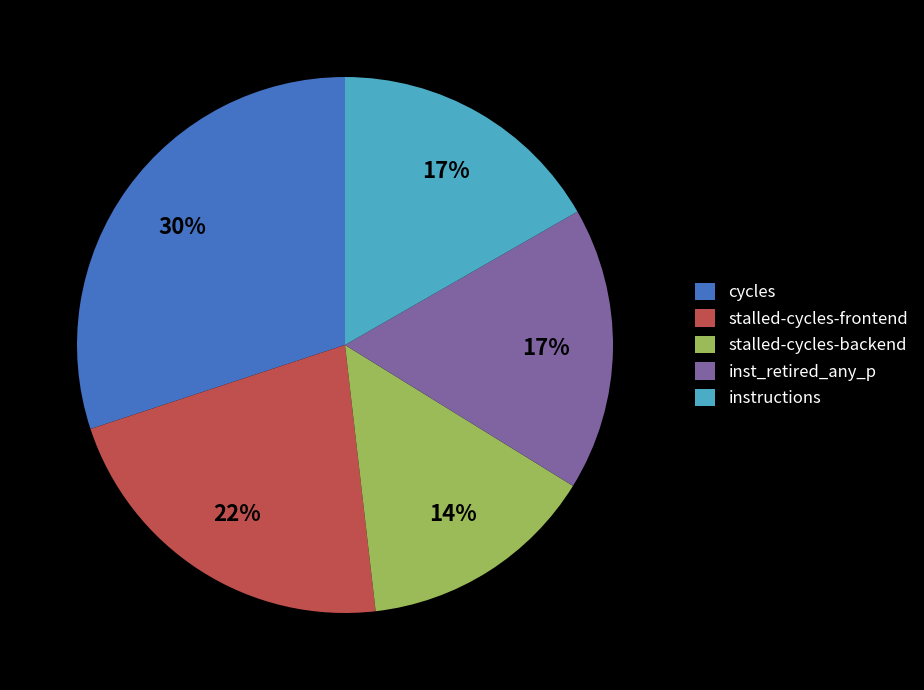

To the nearest percent, what is the combined percentage of cycles and stalled-cycles-backend?

44%